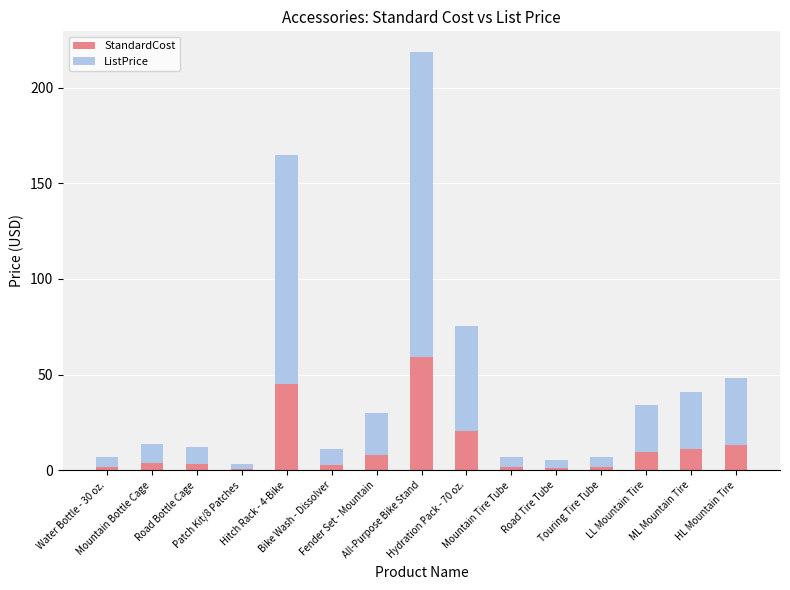

At which label does StandardCost reach its peak?

All-Purpose Bike Stand